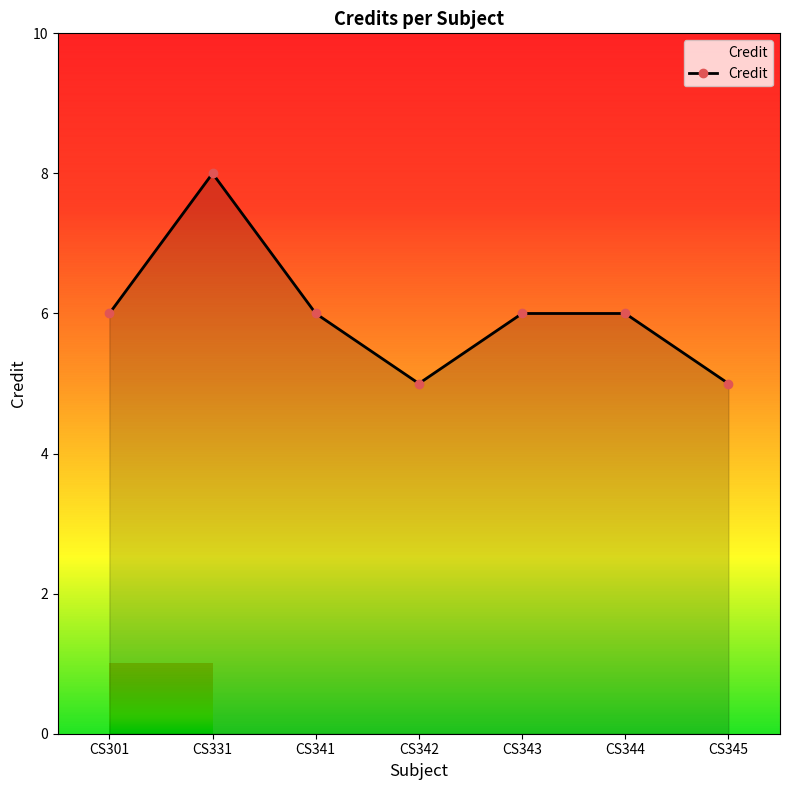

What is the smallest value displayed?

5